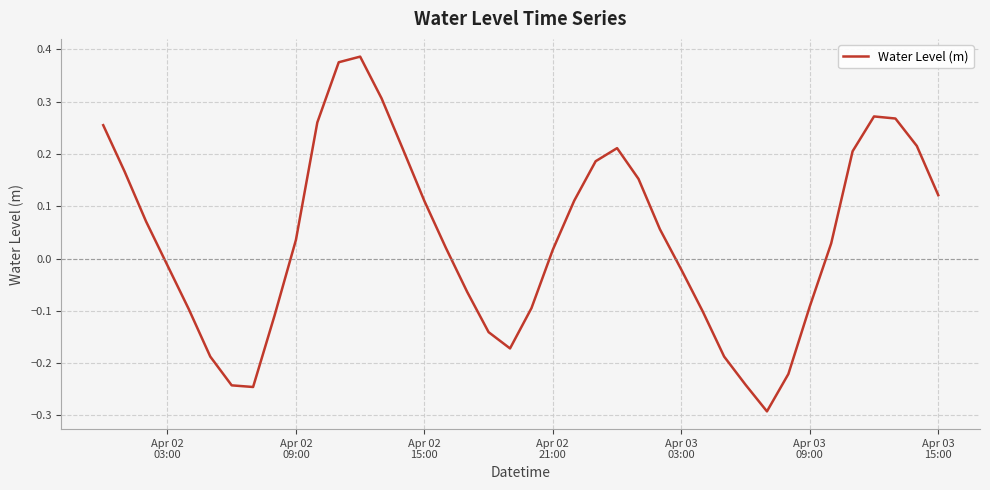

How many lines are shown in the chart?

1